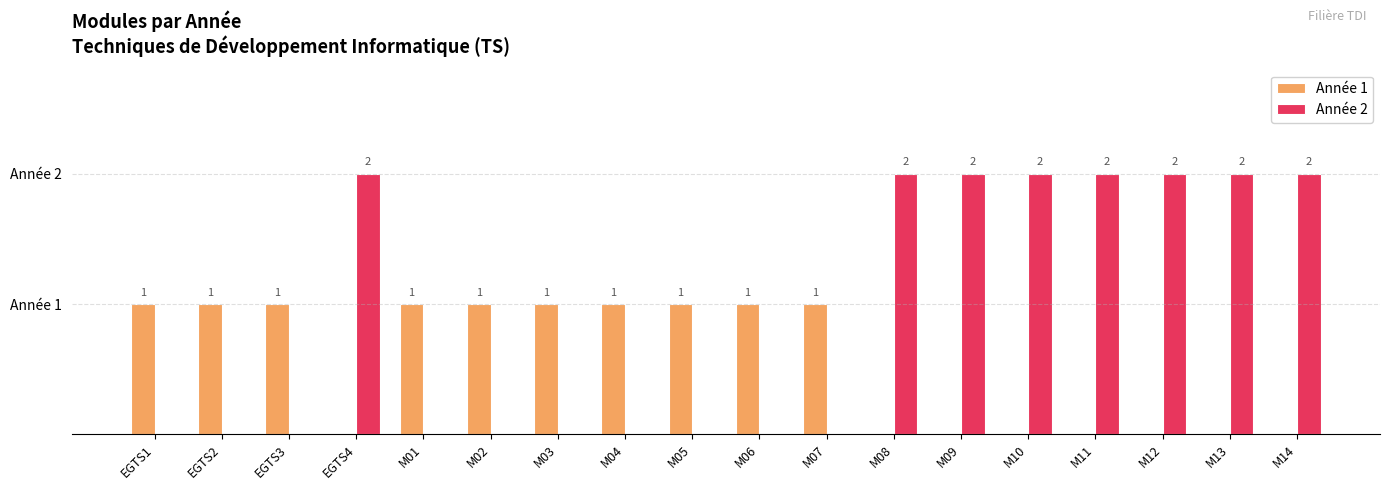

Between M04 and M14, which series saw the biggest shift?

Année 2